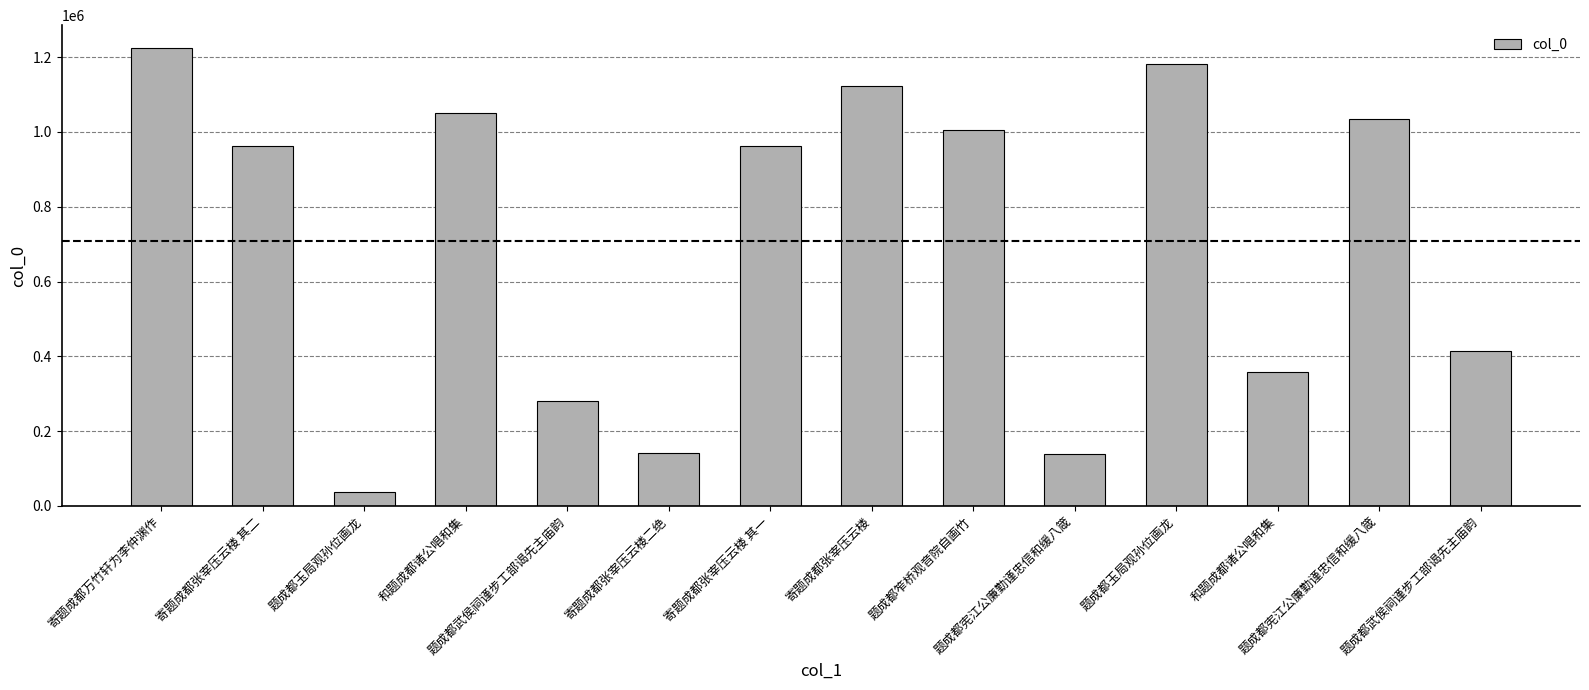

What is the value of the 6th bar from the left?

142696